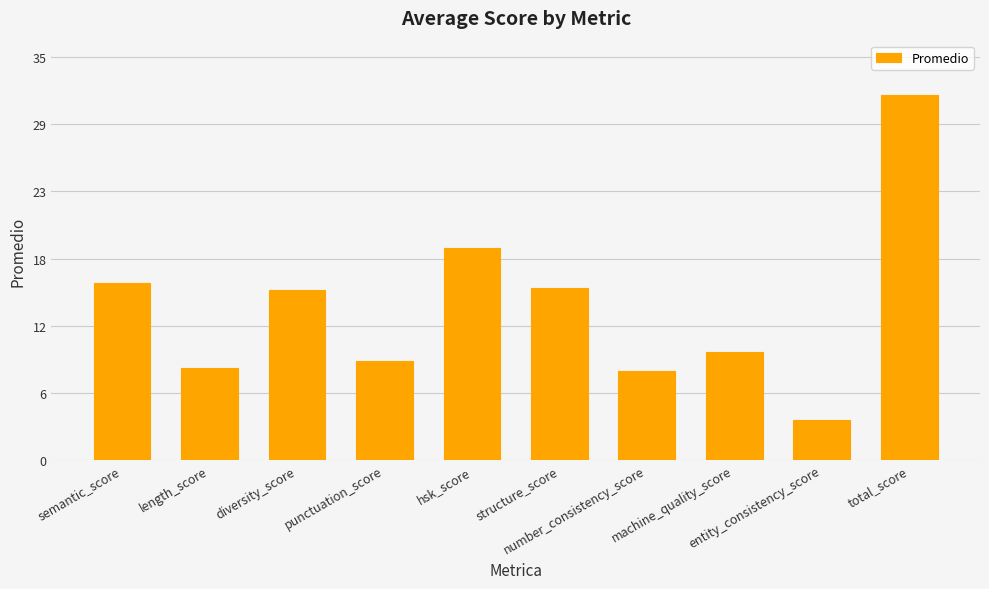

Are the bars horizontal?

No